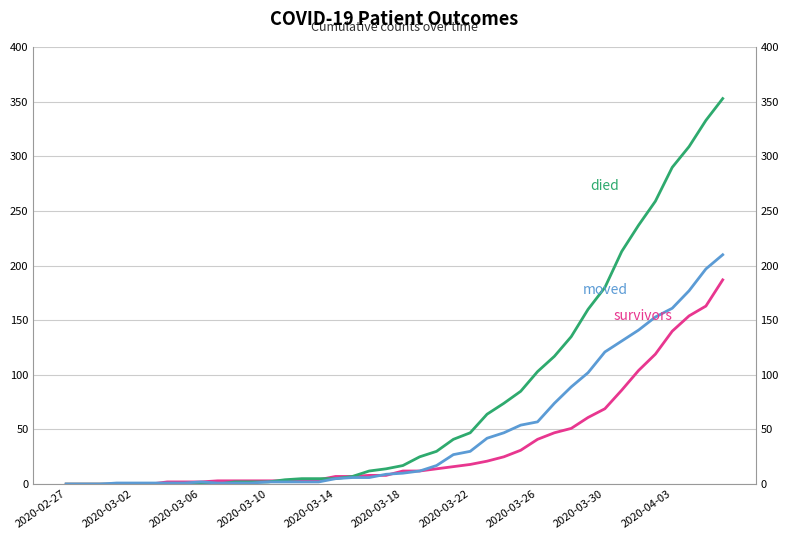

What are all the series names shown in the legend?

survivors, died, moved